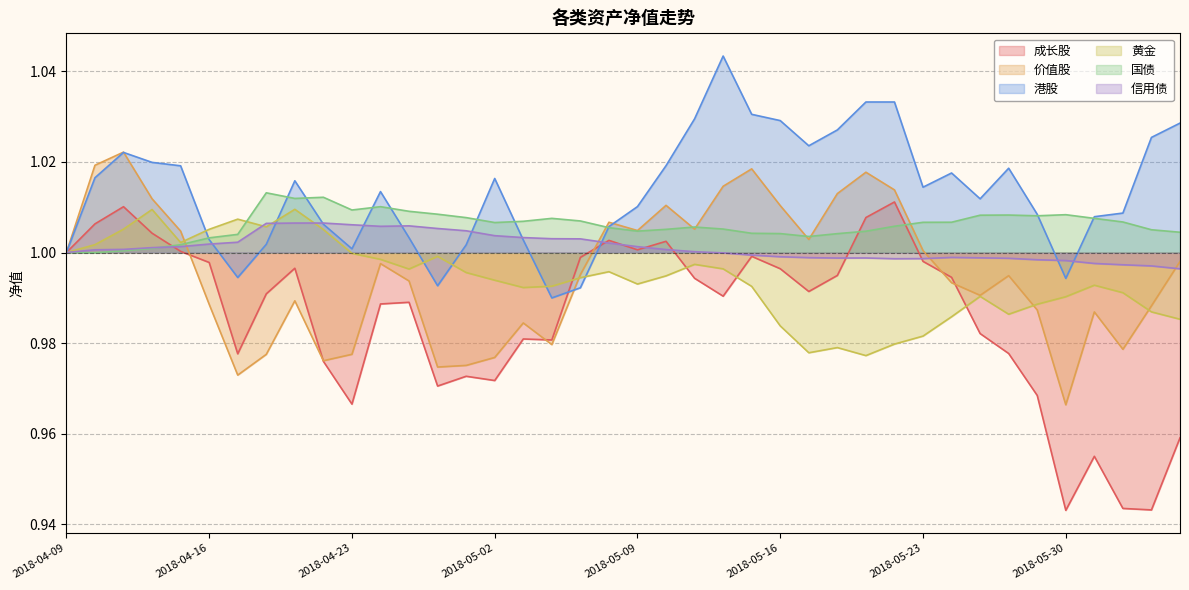

The 国债 series shows 0.3 at 31. True or false?

False